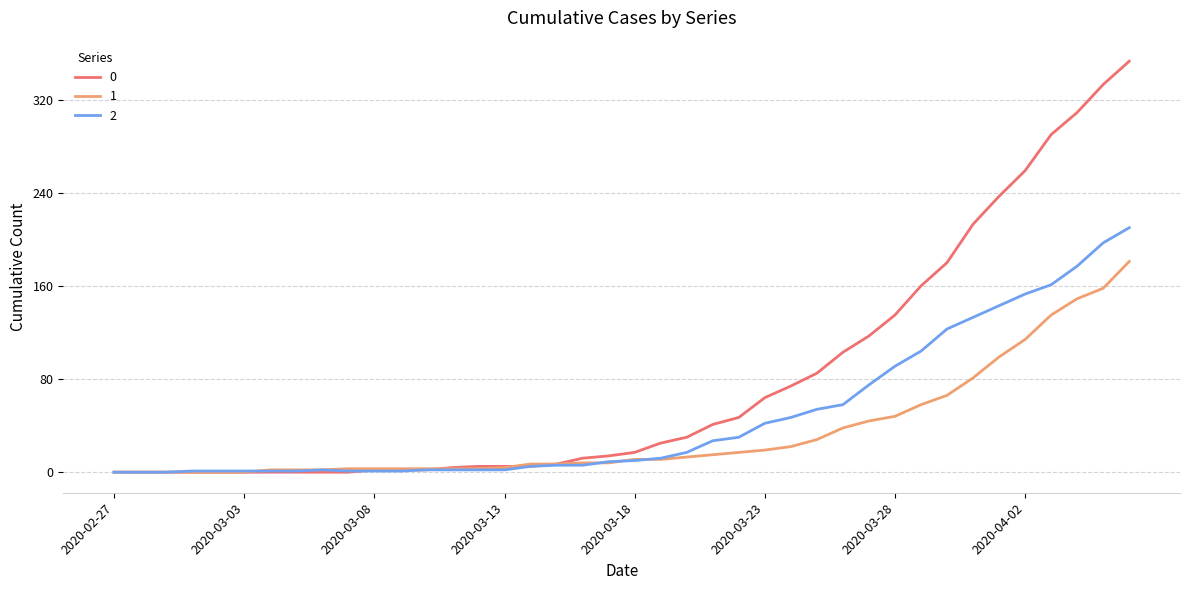

Rank the series by their average value, from lowest to highest.

1, 2, 0